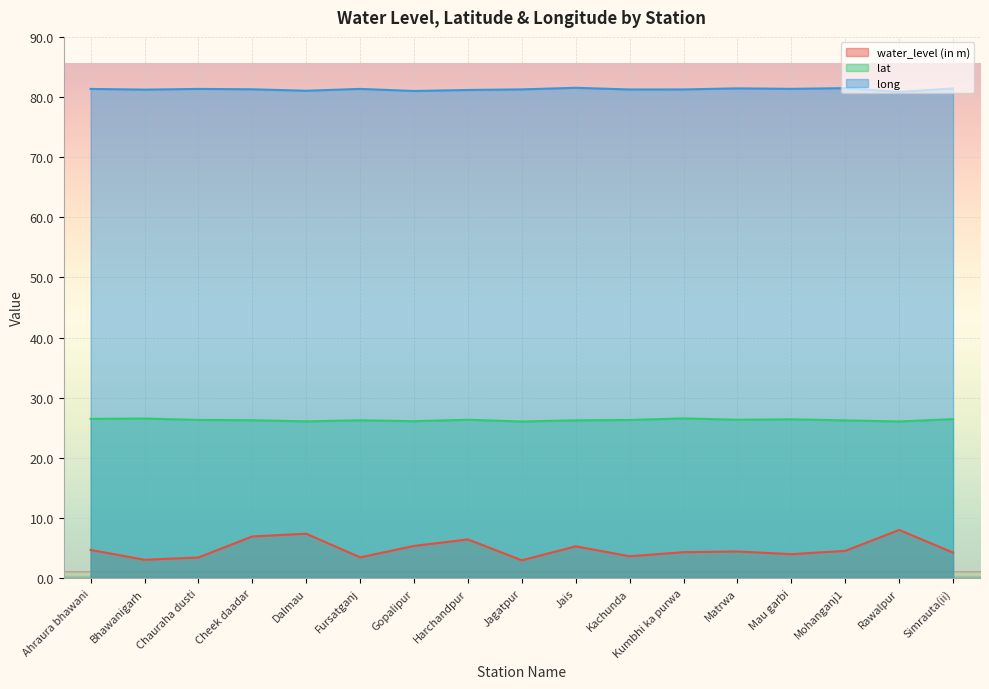

True or false: long and water_level (in m) cross at least once.

False